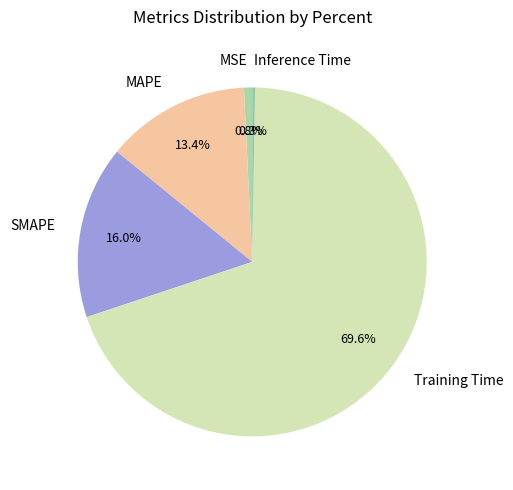

To the nearest percent, what is the difference between the largest and smallest slice percentages?

69%